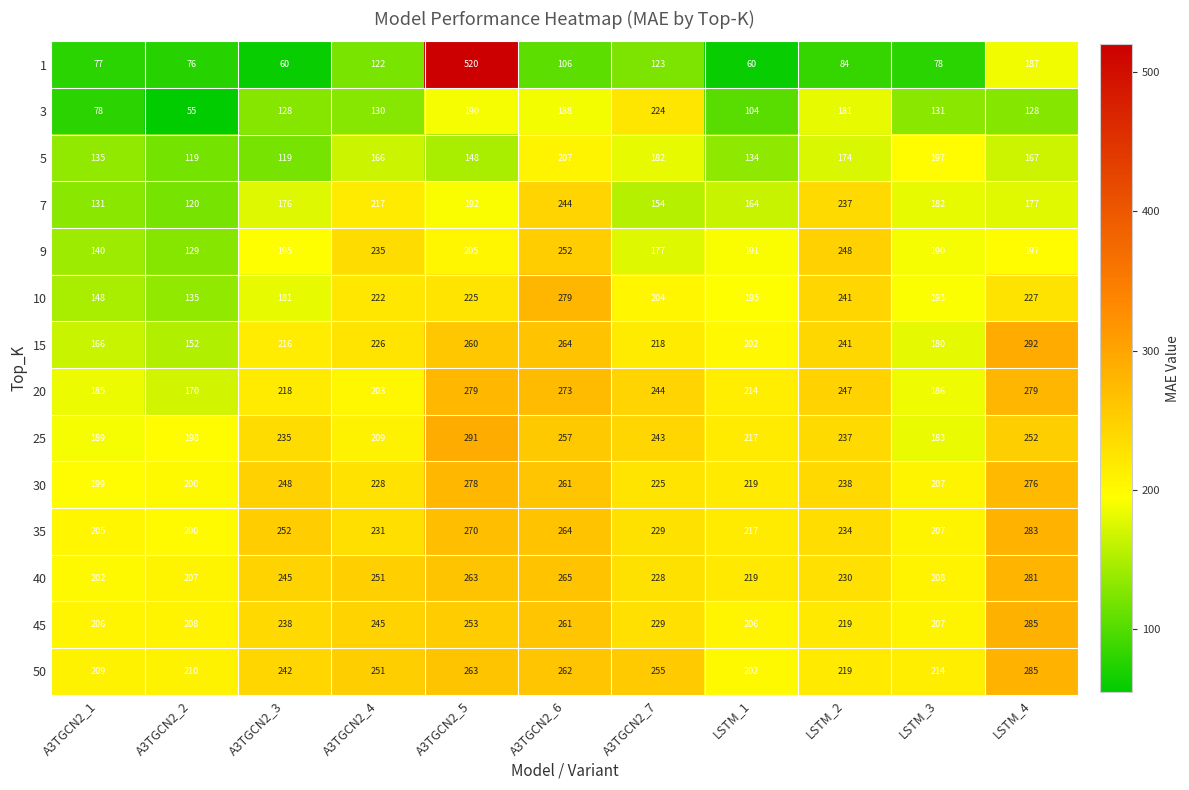

Is it true that 25 equals 324 at A3TGCN2_4?

False